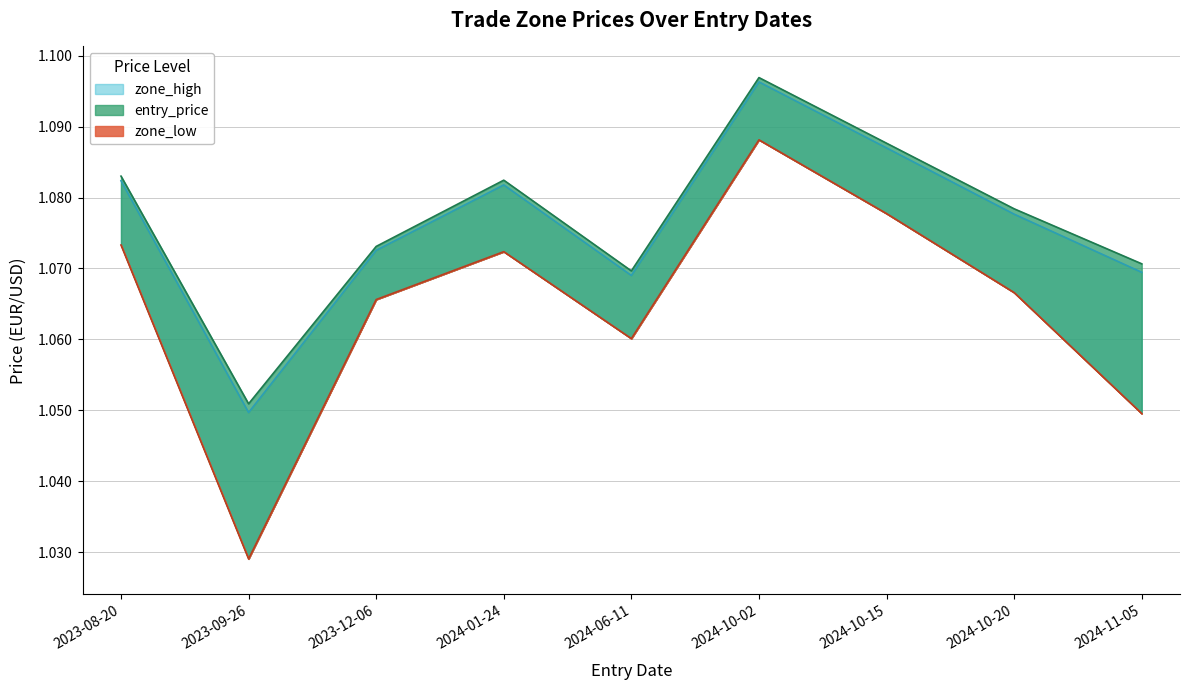

Reading left to right, transcribe all the data shown in this chart.

zone_high: 2023-08-20=1.1	2023-09-26=1.0	2023-12-06=1.1	2024-01-24=1.1	2024-06-11=1.1	2024-10-02=1.1	2024-10-15=1.1	2024-10-20=1.1	2024-11-05=1.1
entry_price: 2023-08-20=1.1	2023-09-26=1.1	2023-12-06=1.1	2024-01-24=1.1	2024-06-11=1.1	2024-10-02=1.1	2024-10-15=1.1	2024-10-20=1.1	2024-11-05=1.1
zone_low: 2023-08-20=1.1	2023-09-26=1.0	2023-12-06=1.1	2024-01-24=1.1	2024-06-11=1.1	2024-10-02=1.1	2024-10-15=1.1	2024-10-20=1.1	2024-11-05=1.0